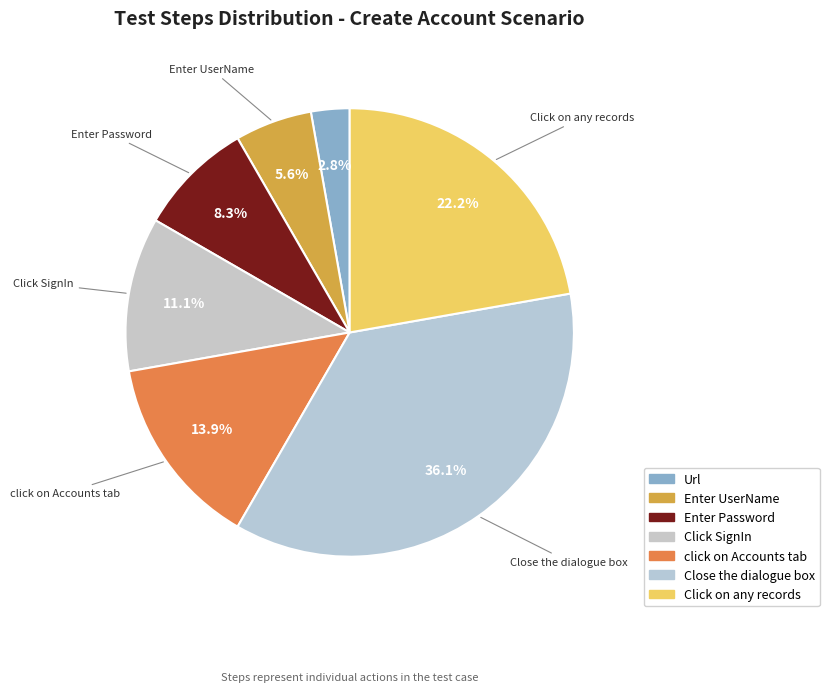

What is the total percentage of Close the dialogue box and Click SignIn?

47.2%